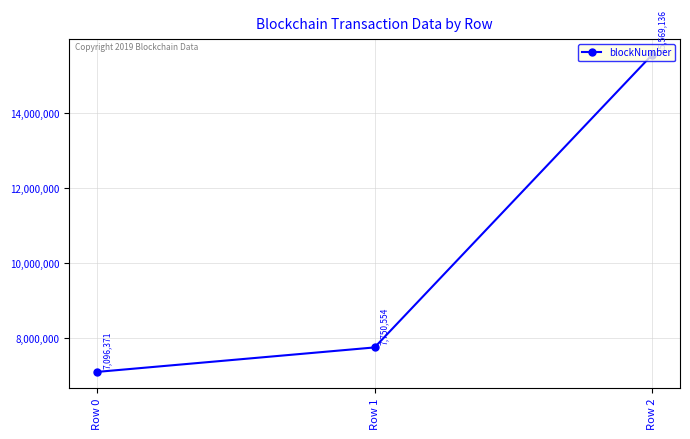

What is the minimum value shown in the chart?

7096371